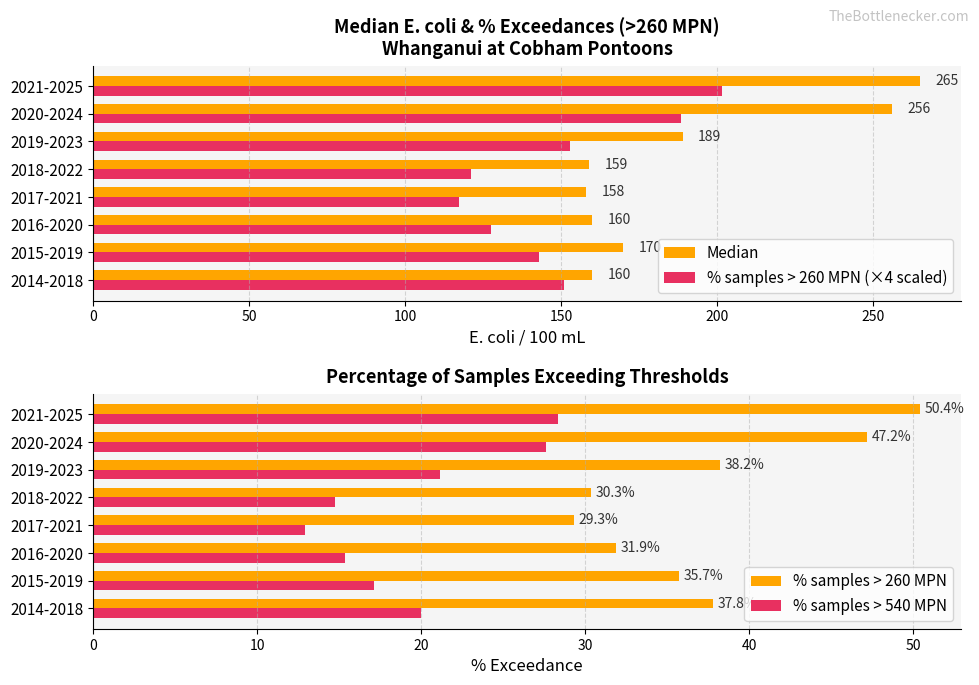

What are all the series names shown in the legend?

Median, % samples > 260 MPN (×4 scaled), % samples > 260 MPN, % samples > 540 MPN